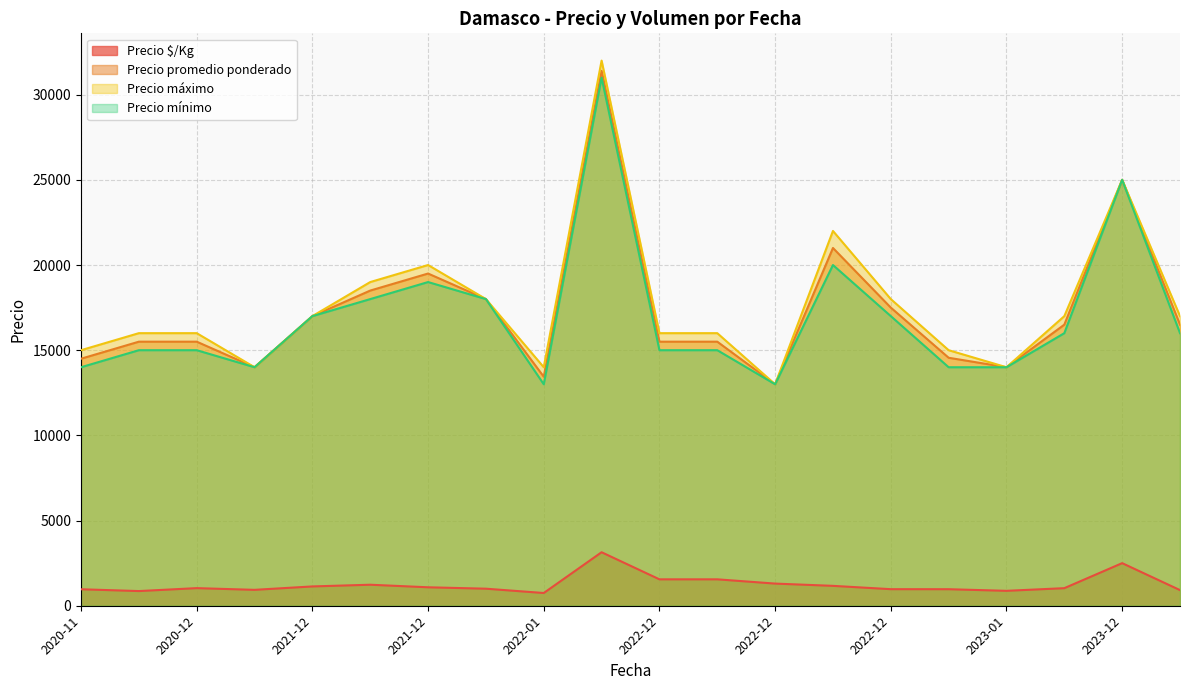

Which category has the lowest value in the Precio mínimo series?

2022-12-07